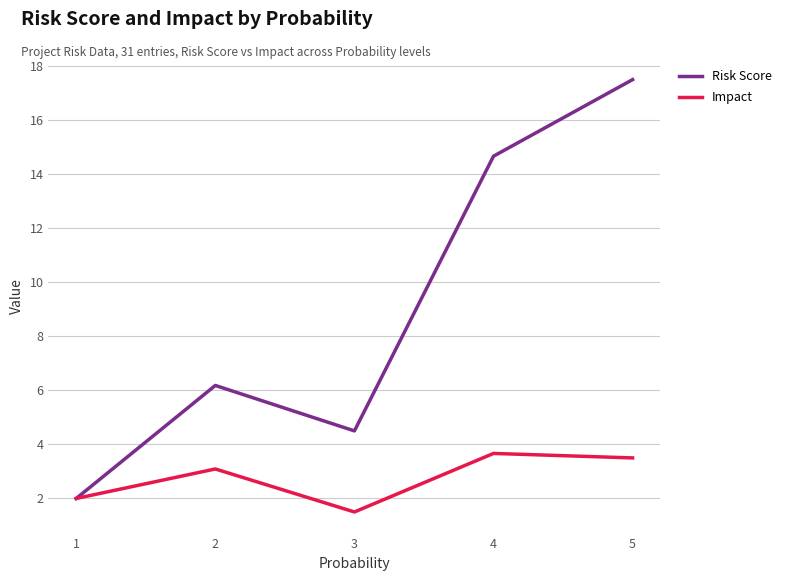

True or false: Risk Score has a value of 22.9 at 4.

False